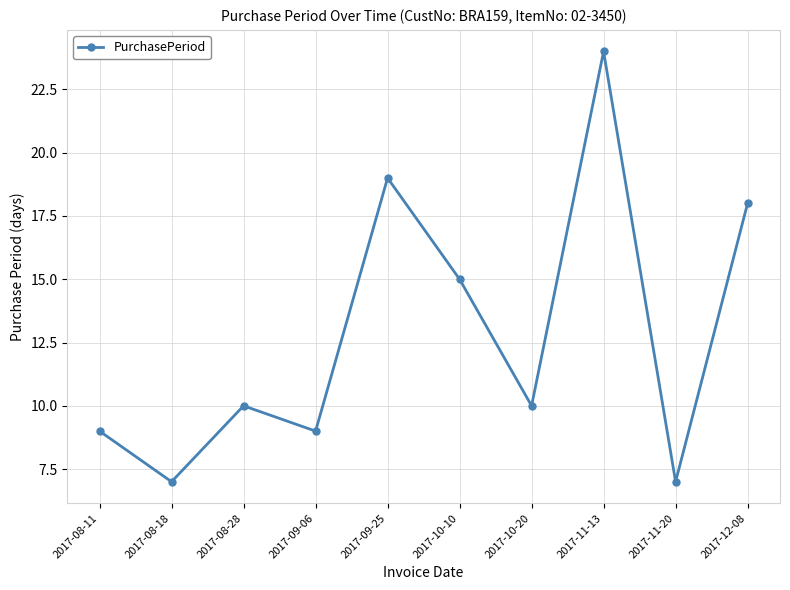

Is it true that the value at 2017-11-20 is 7?

True